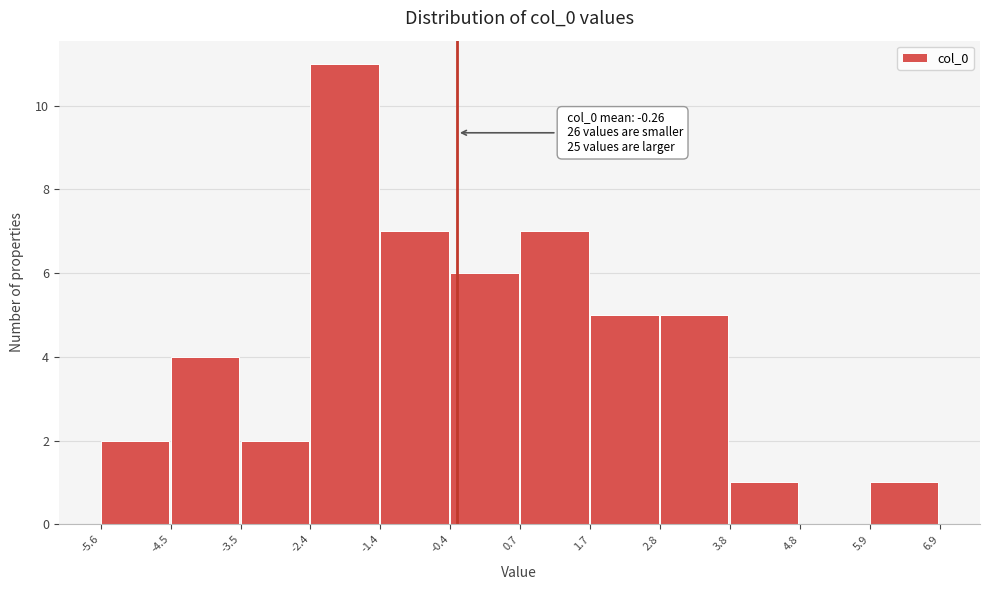

Over which range of the x-axis is the bar tallest?

-2.4 to -1.4